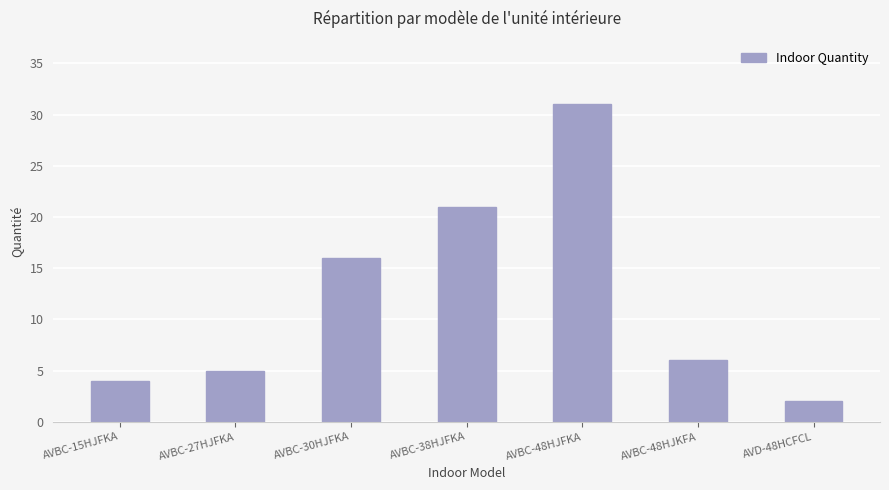

How many bars are there in total?

7